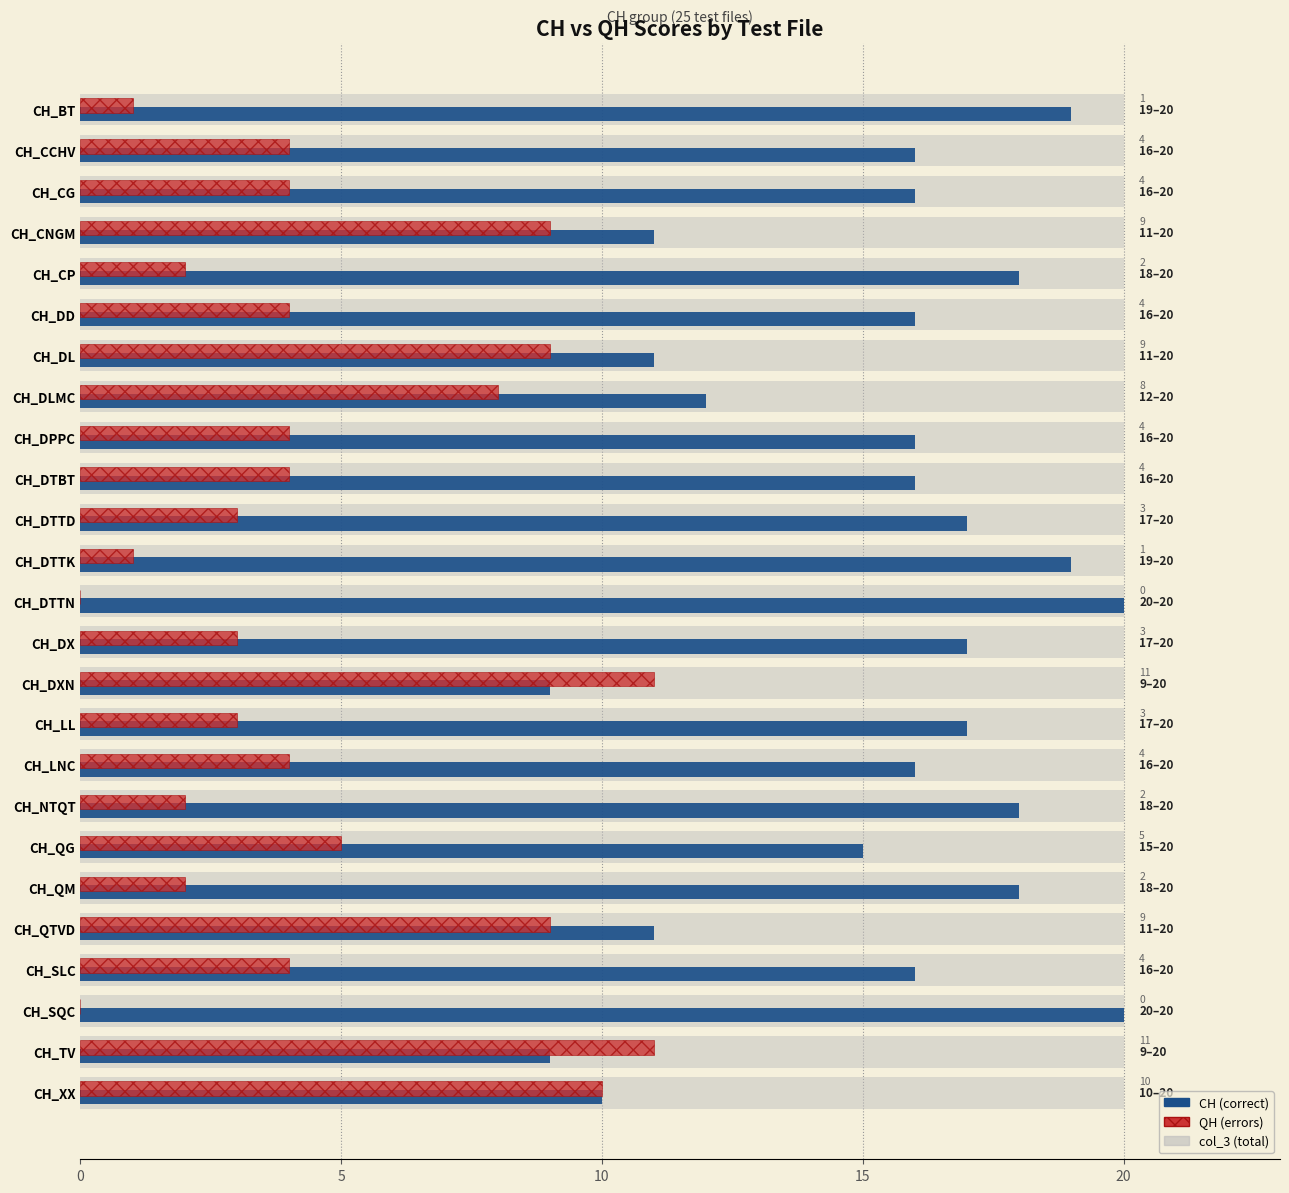

What is the maximum value shown in the chart?

20